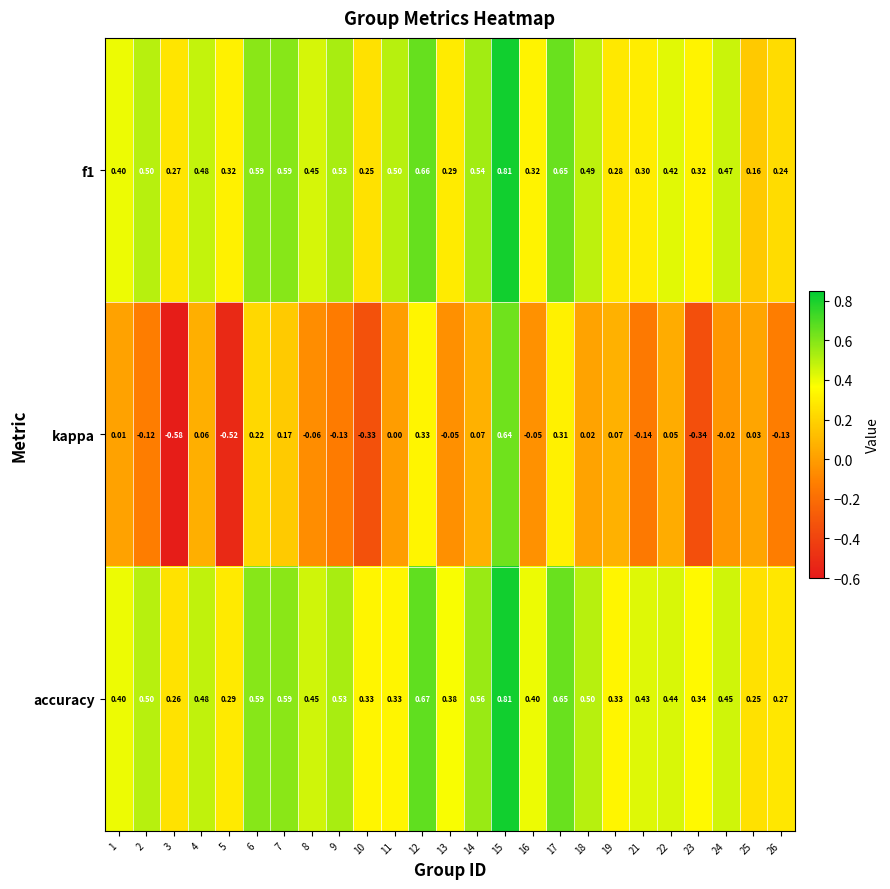

Is the value of accuracy at 5 greater than the value of kappa at 8?

Yes